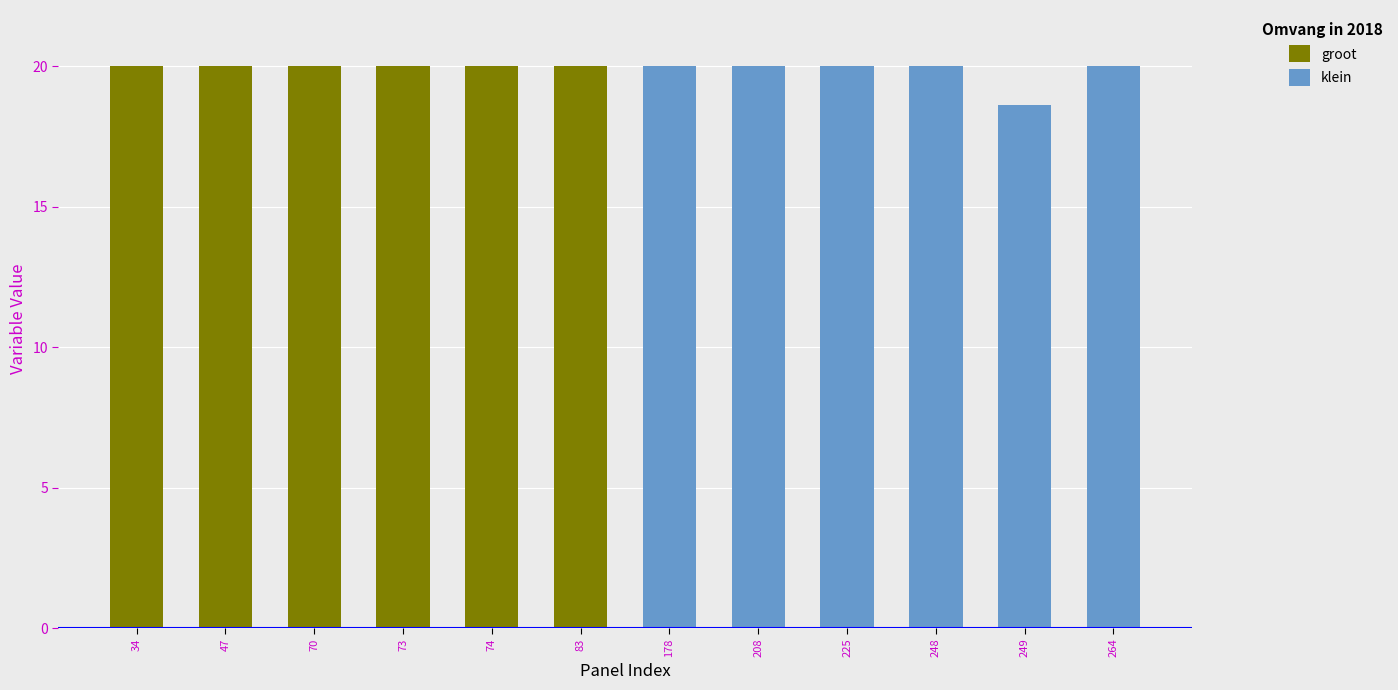

What is the sum of the klein values at 264 and 248?

40.0